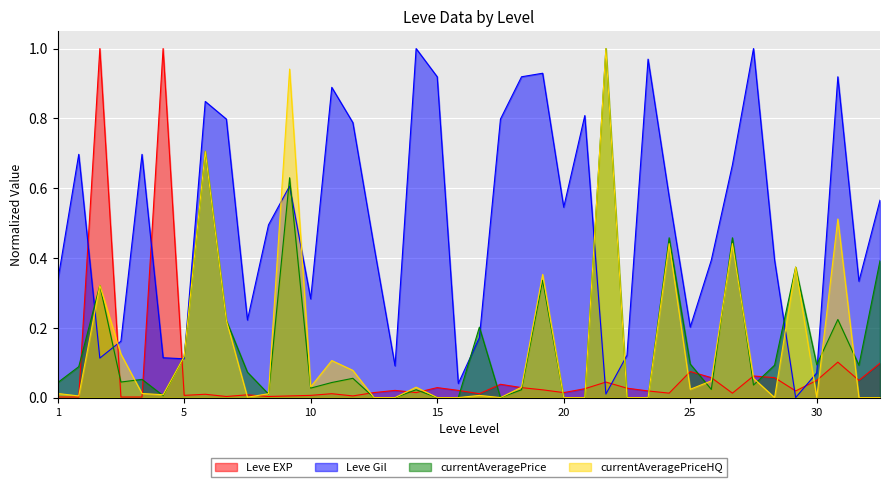

True or false: Leve EXP and Leve Gil intersect in this chart.

True